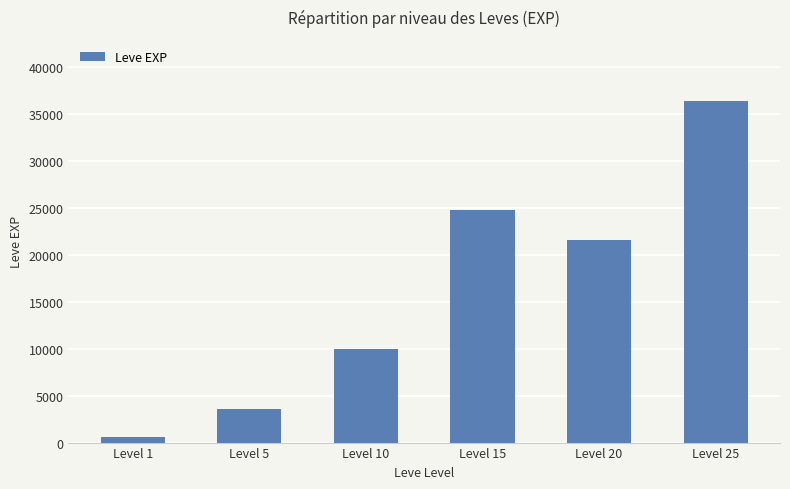

What is the smallest value displayed?

630